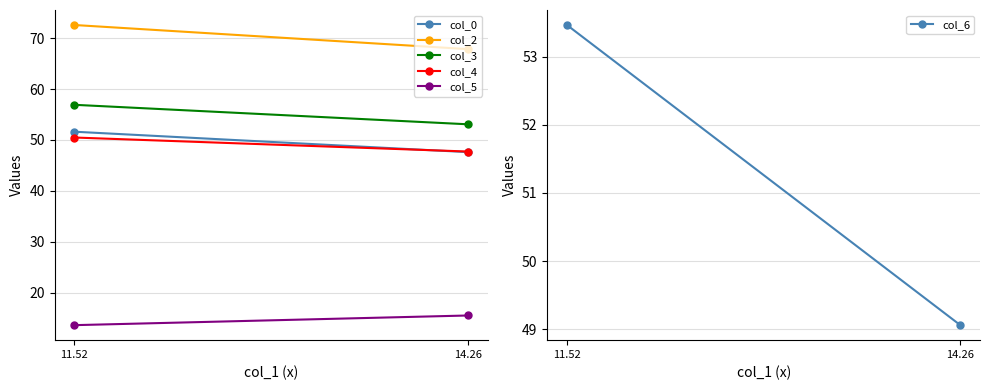

True or false: col_5 has a value of 15.5 at 14.26.

True